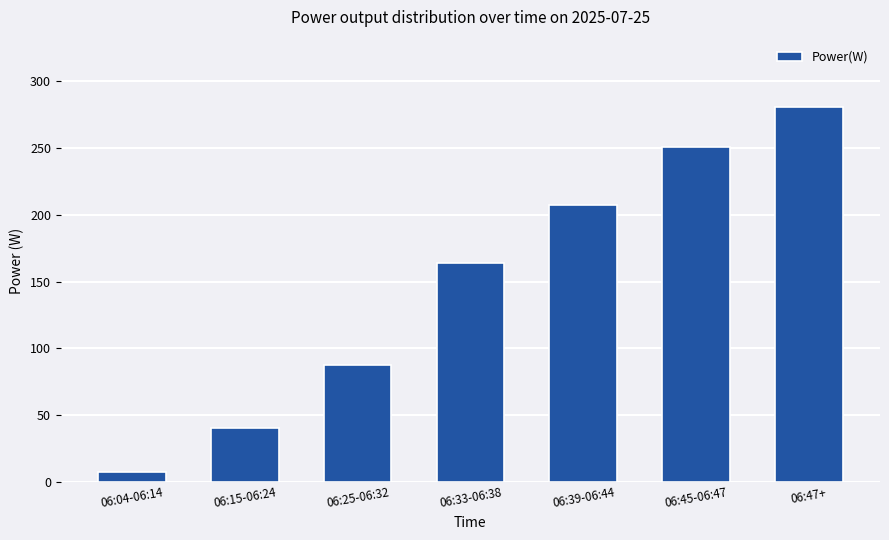

What is the approximate value at 06:25-06:32?

87.7